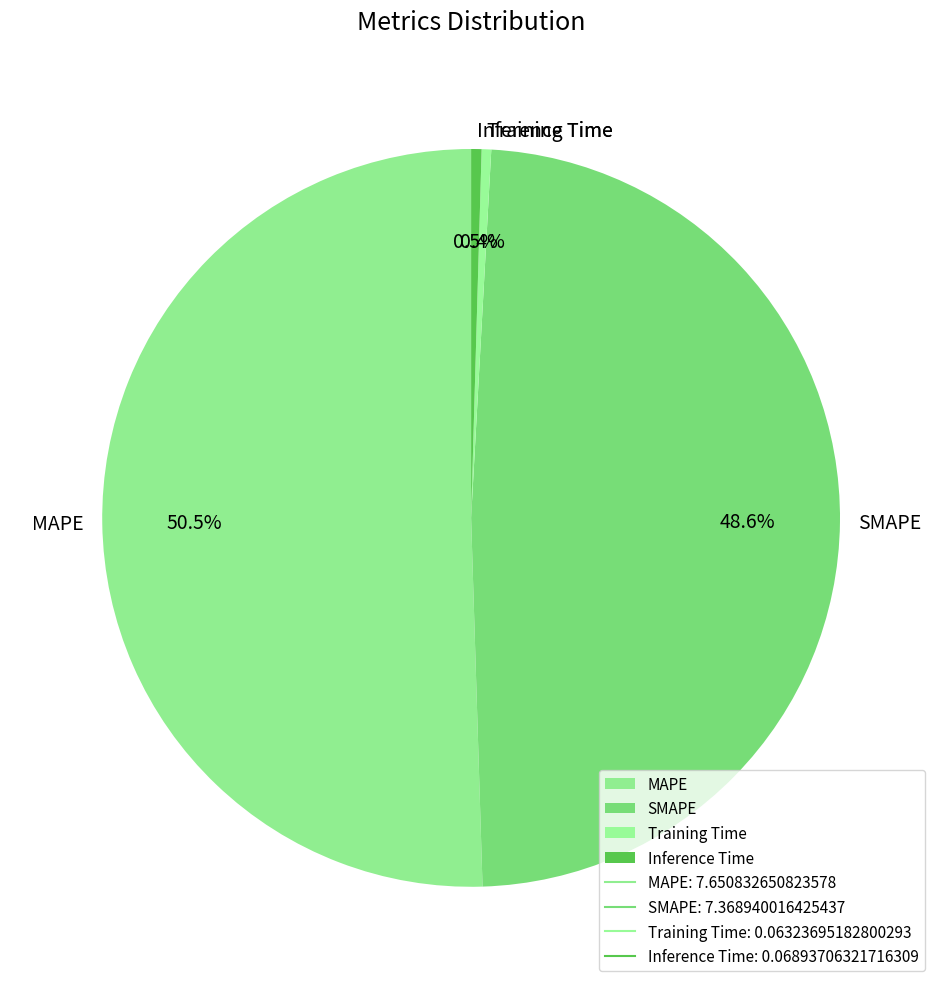

Which category has the biggest portion of the pie?

MAPE